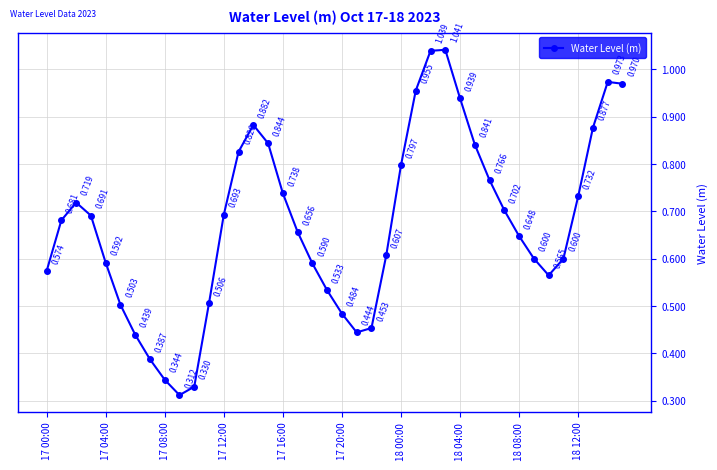

True or false: the data has more than 2 interior local peaks.

True